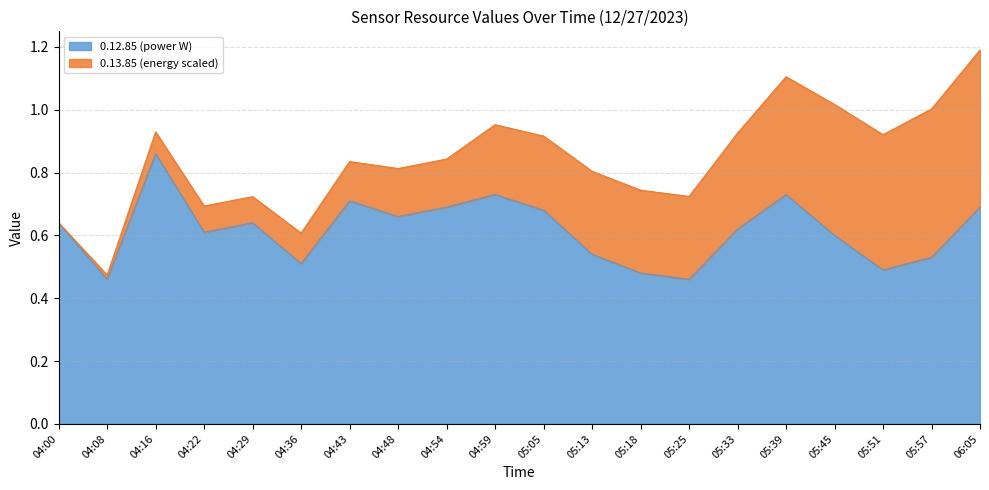

What is the sum of the values at 04:08 and 05:18?

0.9